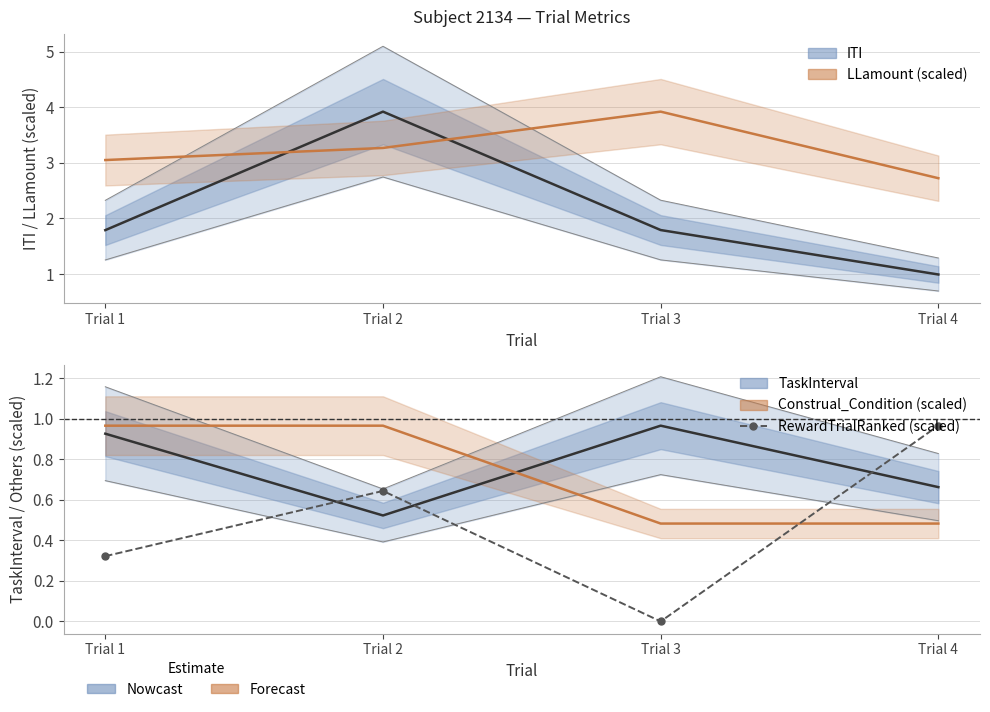

Which category has the highest value in the Construal_Condition (scaled) series?

Trial 1